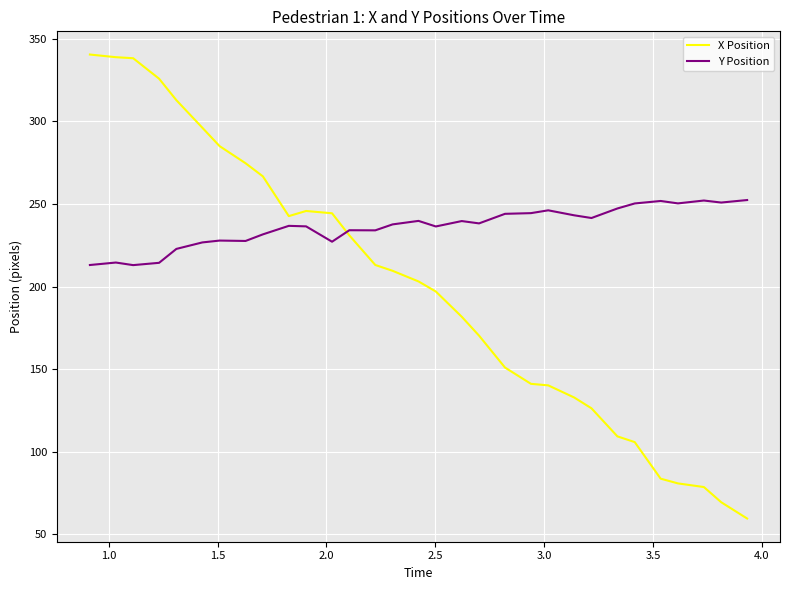

What is the sum of all X Position values?

6196.0